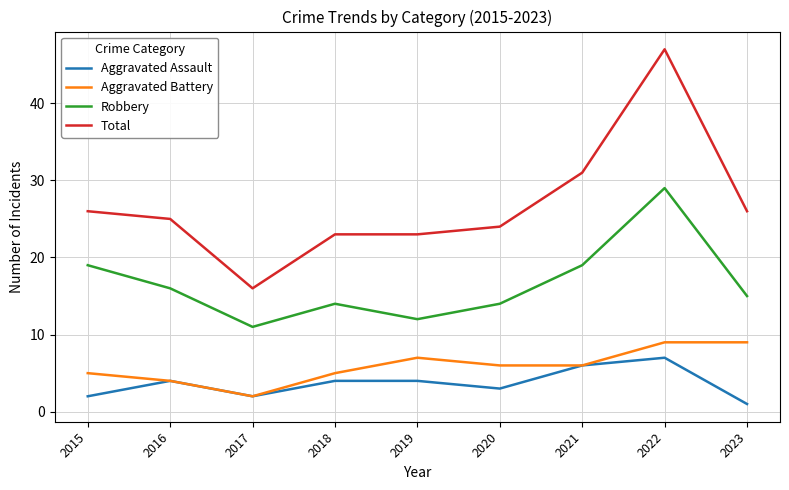

True or false: Aggravated Battery has more than 0 interior local peaks.

True